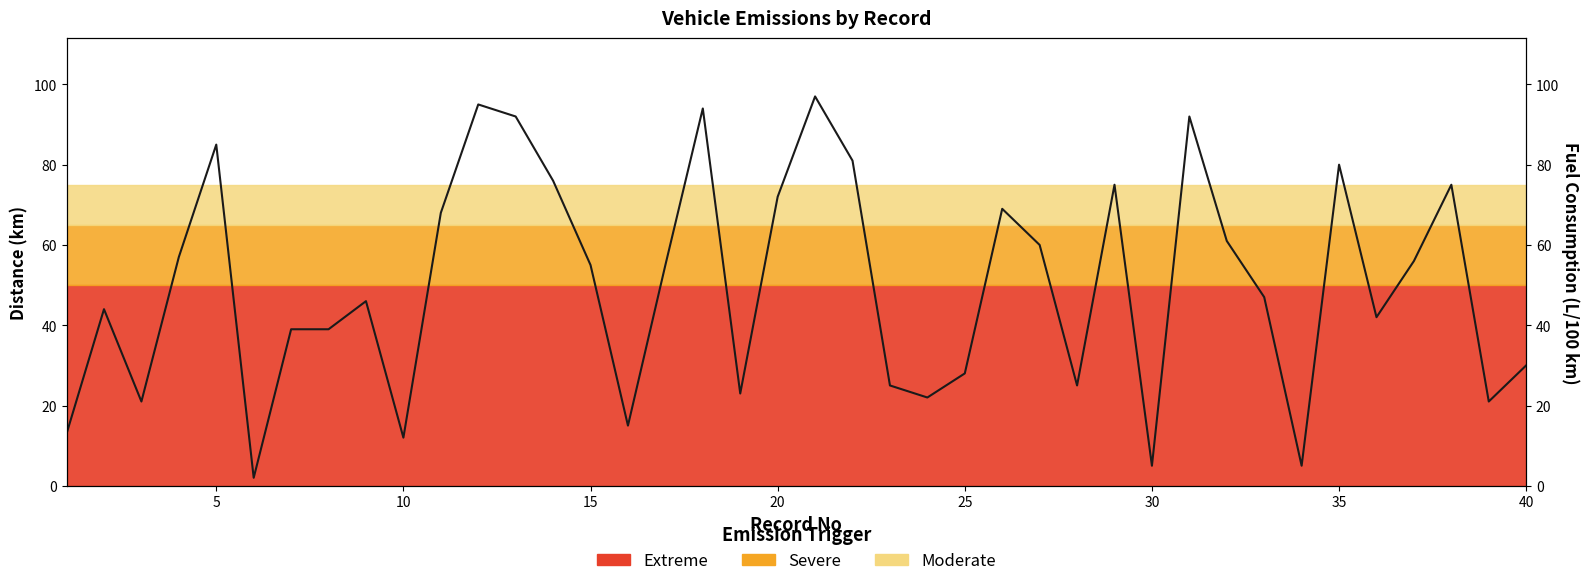

Does the chart display data point markers on the line(s)?

No